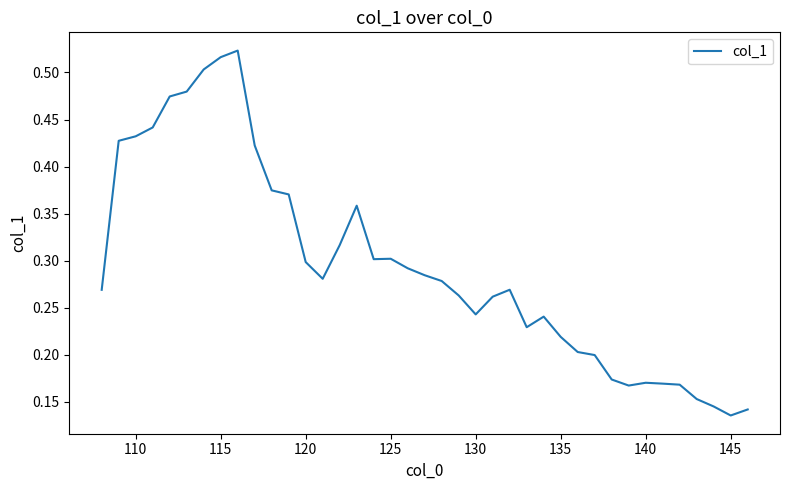

Does the chart display data point markers on the line(s)?

No